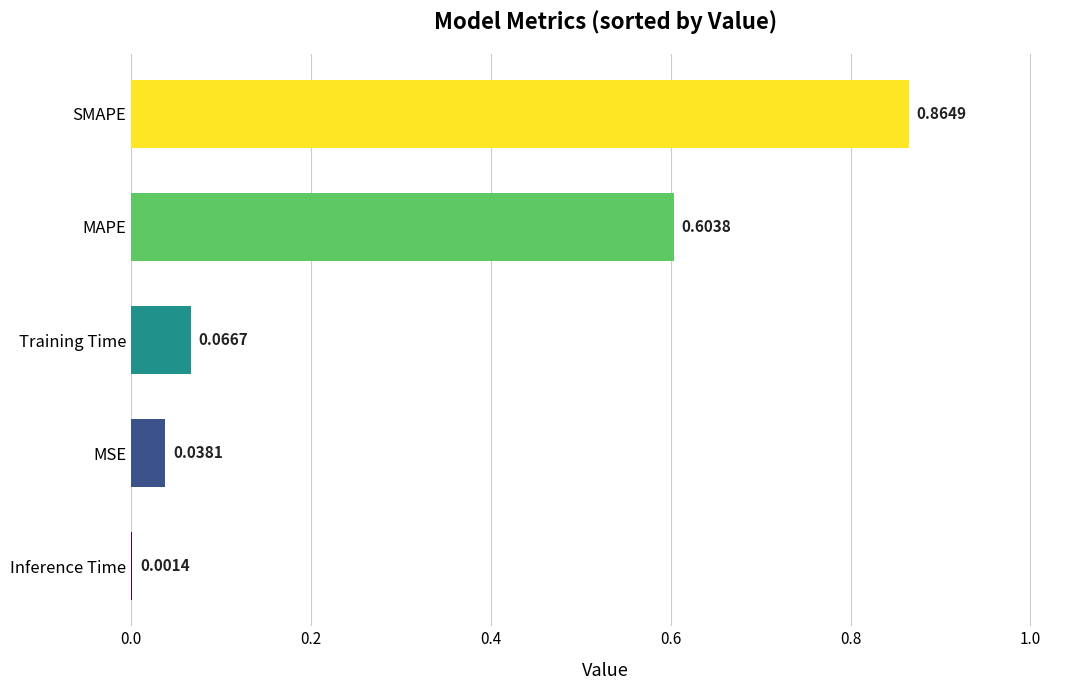

Which label corresponds to the largest value in the chart?

SMAPE